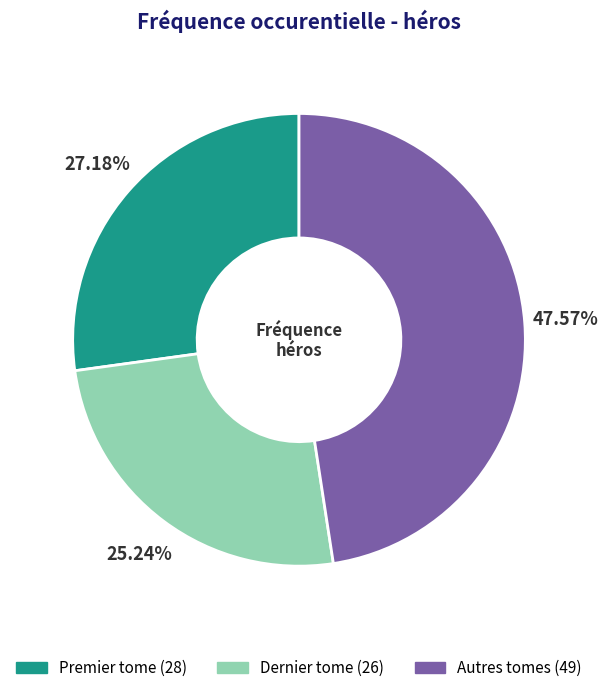

Which slice is the smallest?

Dernier tome